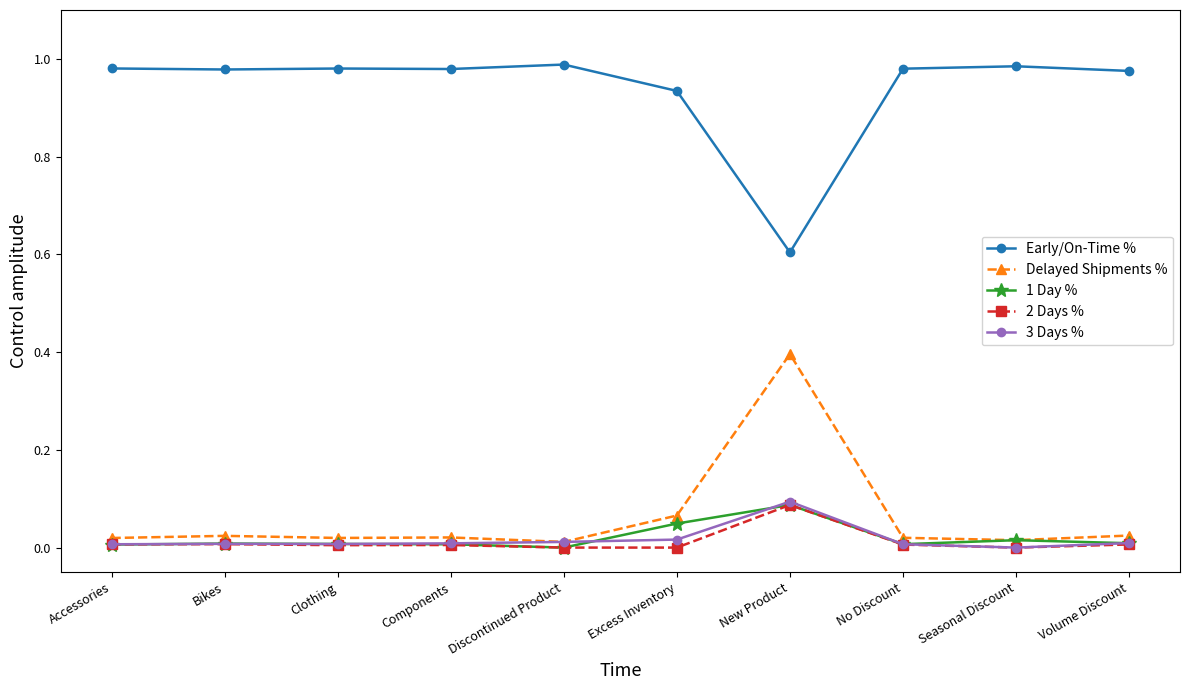

True or false: Early/On-Time % and 1 Day % cross at least once.

False